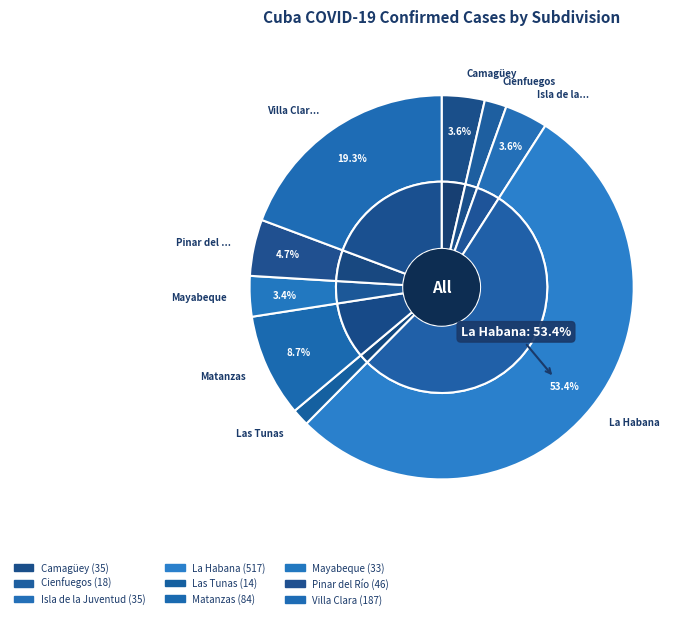

Is it true that Las Tunas is 12% of the pie?

False